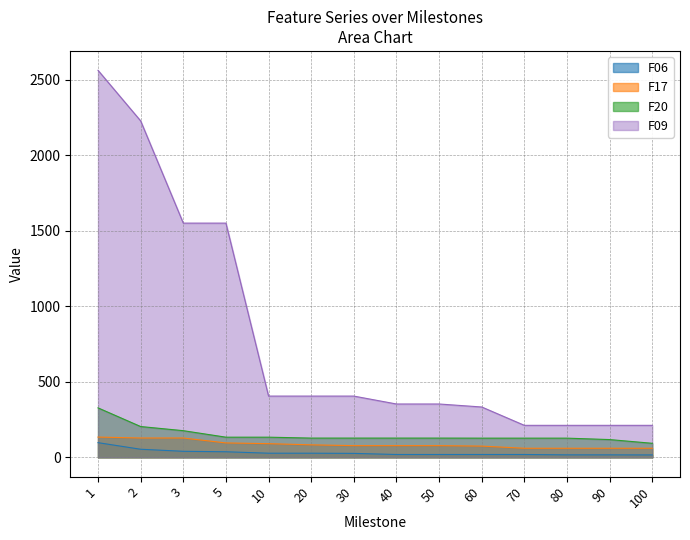

Reading left to right, transcribe all the data shown in this chart.

F06: 97.1	53.5	39.9	36.9	27.3	27.3	26.1	18.7	18.7	18.7	18.7	16.3	16.3	15.9
F17: 134.0	127.9	127.9	95.3	90.4	82.7	77.4	77.4	77.4	74.3	60.1	60.1	60.1	60.1
F20: 327.4	203.8	176.4	133.3	133.3	127.3	127.3	127.3	127.3	126.9	126.9	126.9	117.5	92.9
F09: 2561.5	2226.7	1550.0	1550.0	405.3	405.3	405.3	353.0	353.0	333.1	211.7	211.7	211.7	211.7